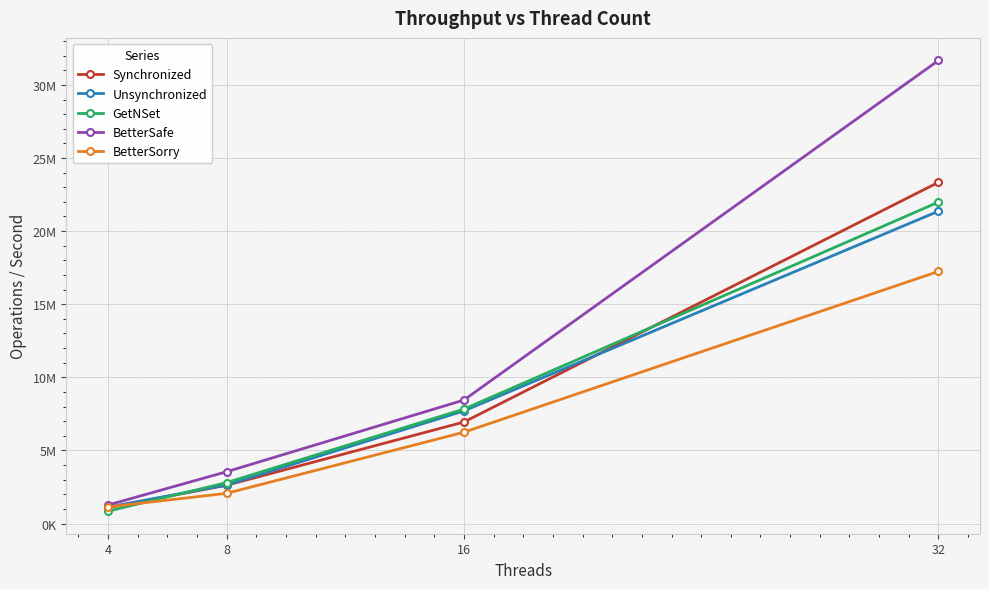

What is the highest value of the BetterSorry series?

17244200